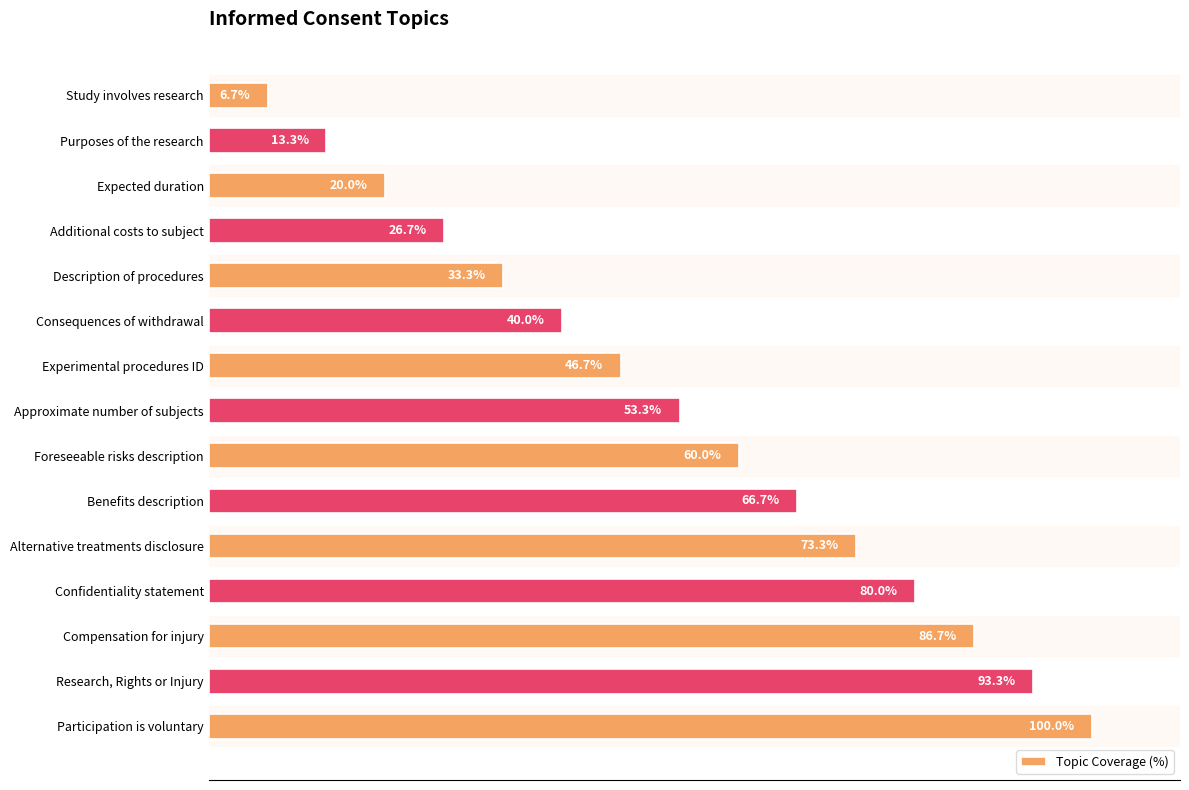

Rank the categories by value from lowest to highest.

Study involves research, Purposes of the research, Expected duration, Additional costs to subject, Description of procedures, Consequences of withdrawal, Experimental procedures ID, Approximate number of subjects, Foreseeable risks description, Benefits description, Alternative treatments disclosure, Confidentiality statement, Compensation for injury, Research, Rights or Injury, Participation is voluntary